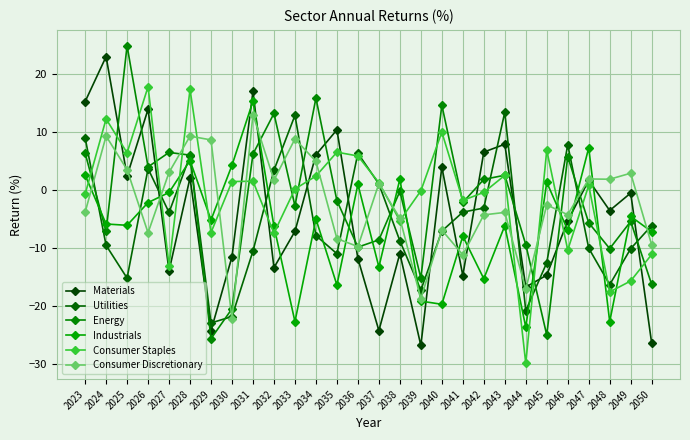

How many lines are shown in the chart?

6